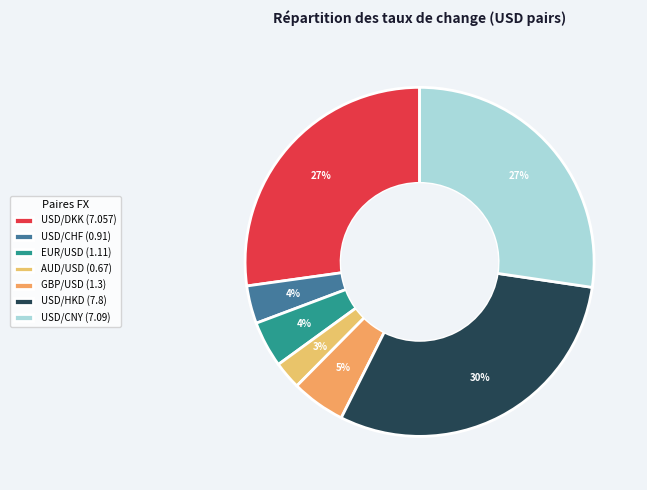

Between USD/CNY and GBP/USD, which is larger?

USD/CNY